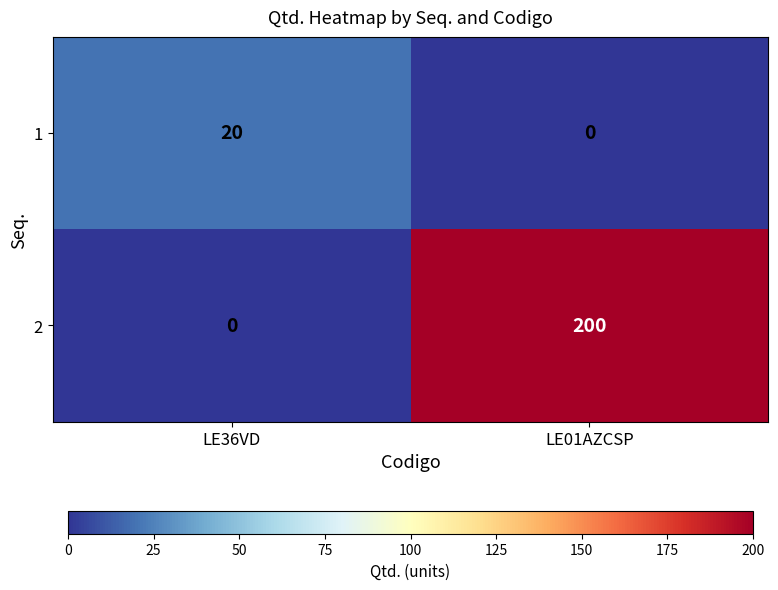

The value of 2 at LE01AZCSP is 92. True or false?

False